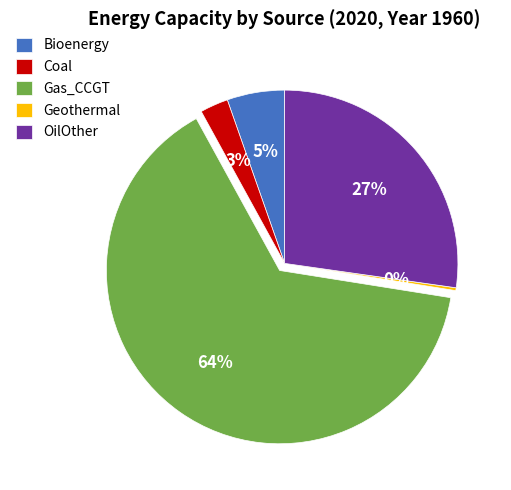

To the nearest percent, what is the average slice percentage?

20%